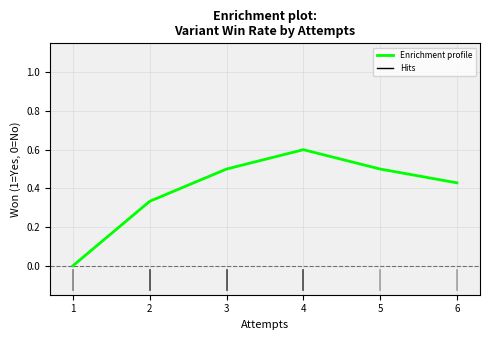

What is the approximate value at 3?

0.5